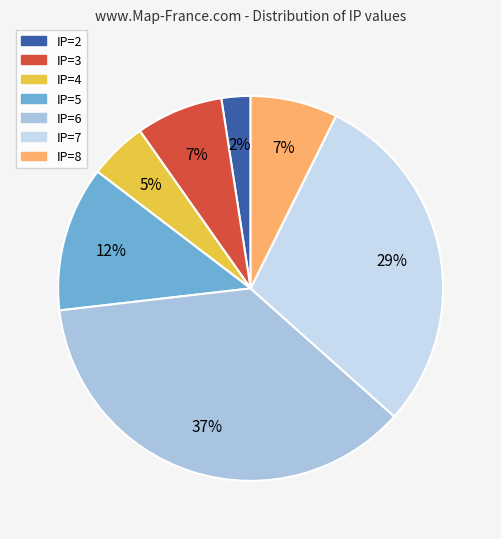

What is the smallest slice in the pie chart?

IP=2